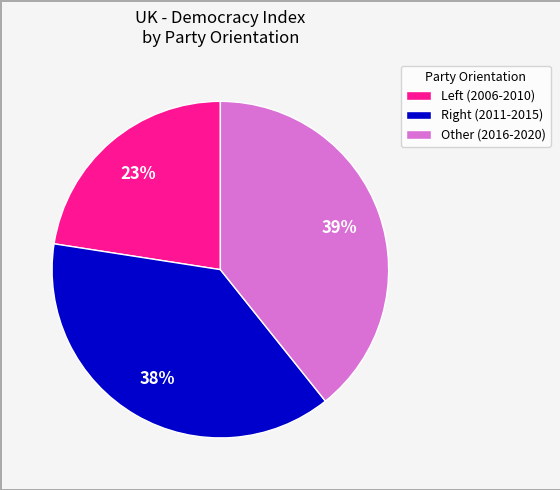

Which category has the smallest portion of the pie?

Left (2006-2010)